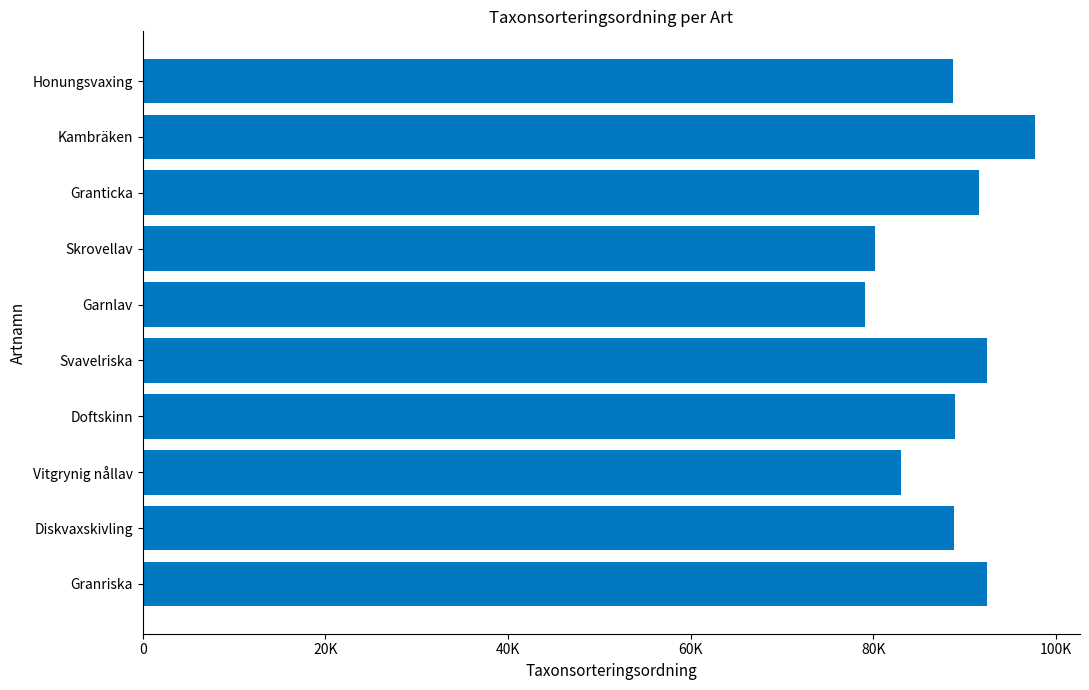

Are the bars horizontal?

Yes